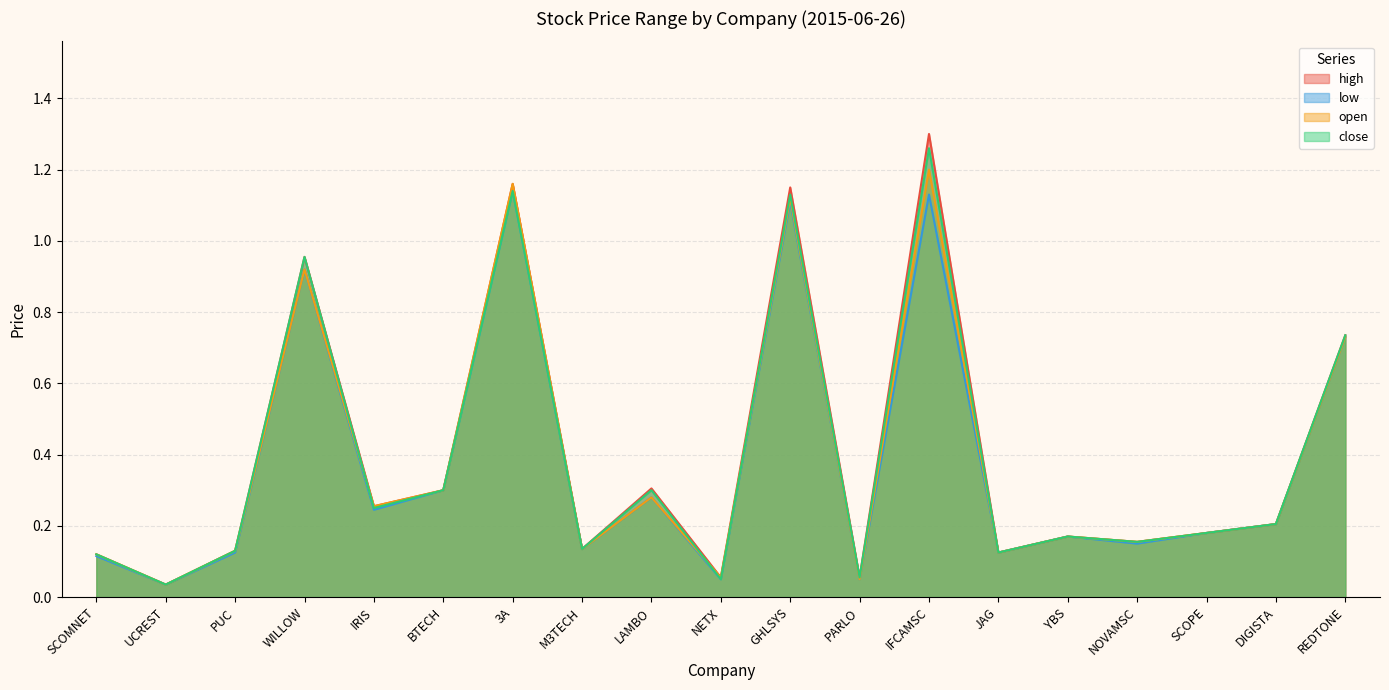

What position from the left is LAMBO?

9